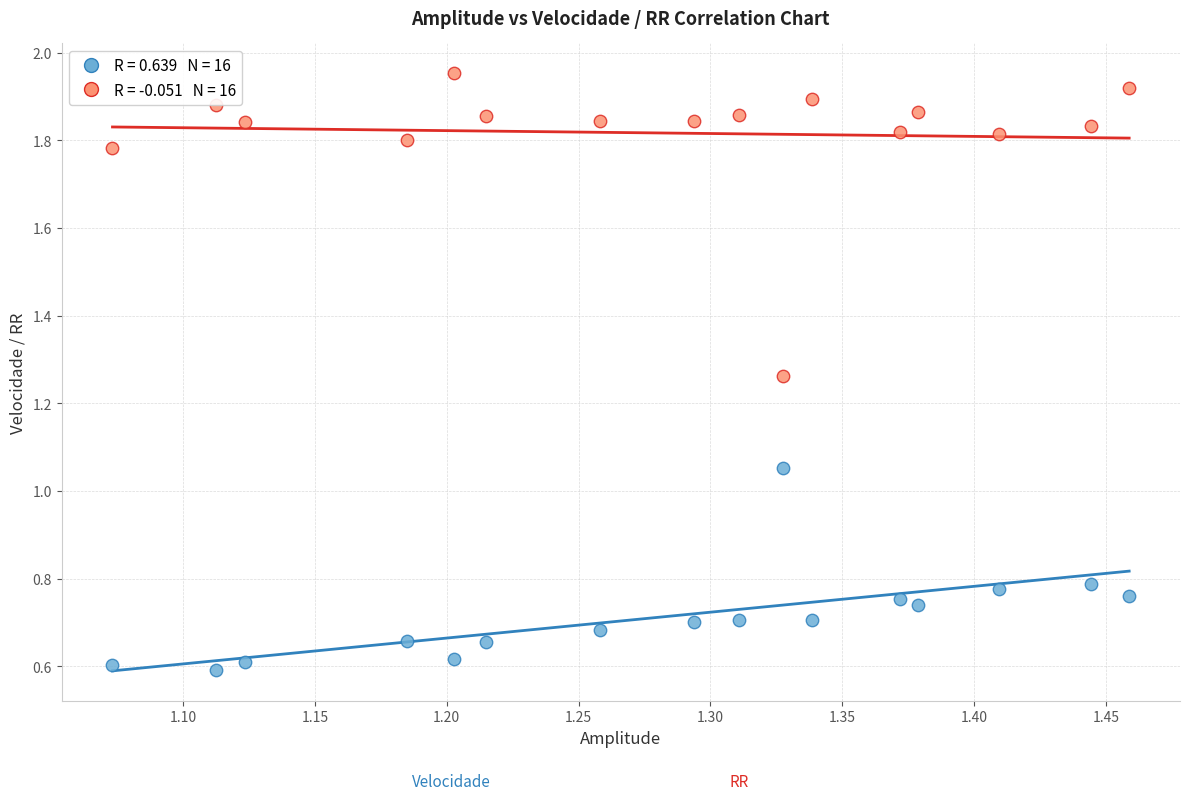

Across all data points, what is the range of Y values (max minus min)?

1.4